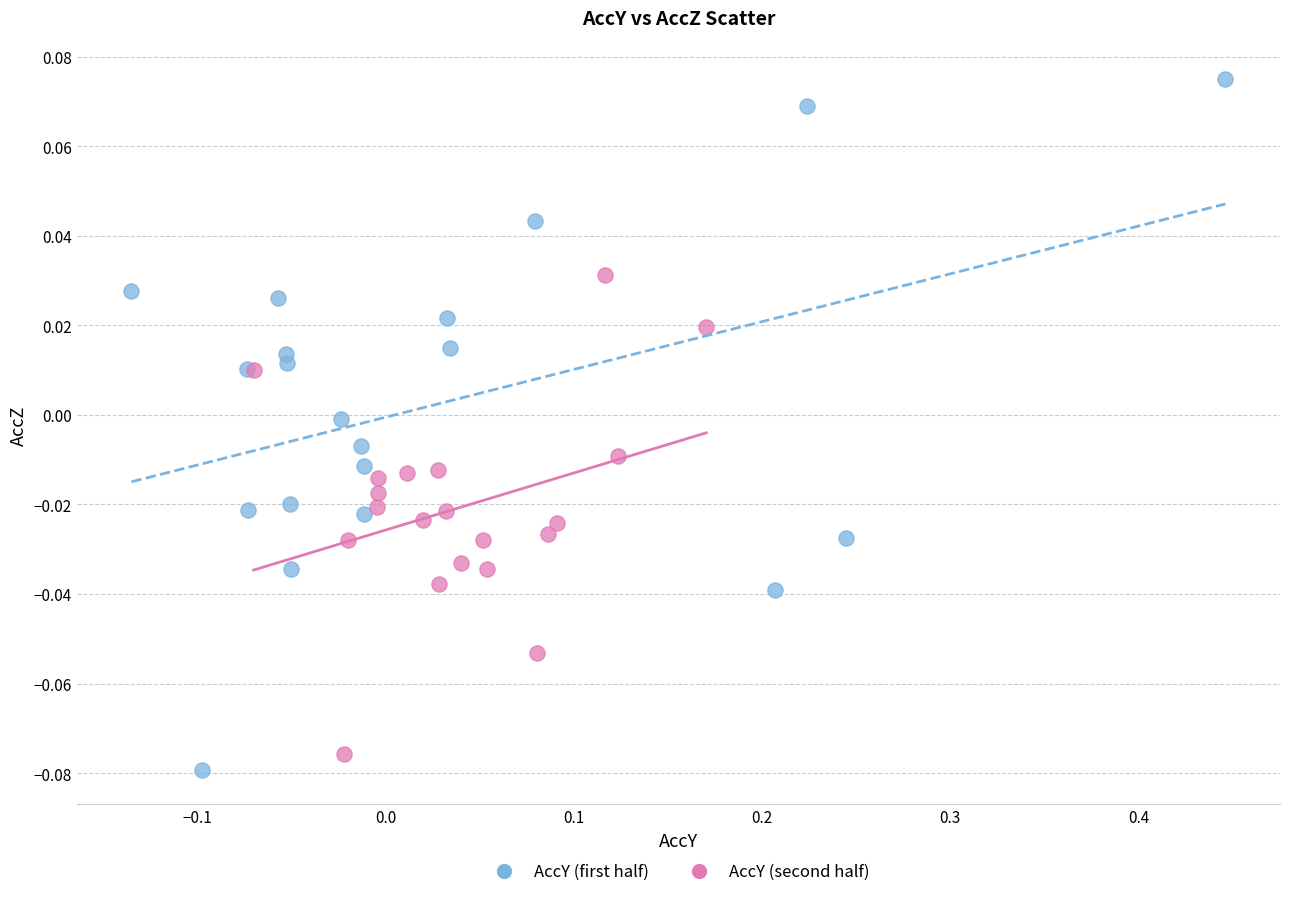

Which series reaches the maximum Y coordinate?

AccY (first half)